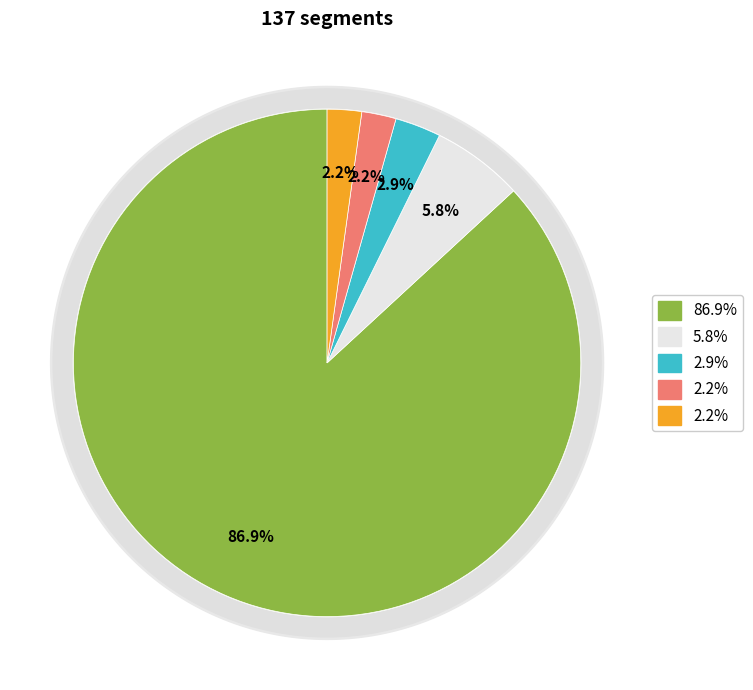

Is it true that Label 4 is 2% of the pie?

True